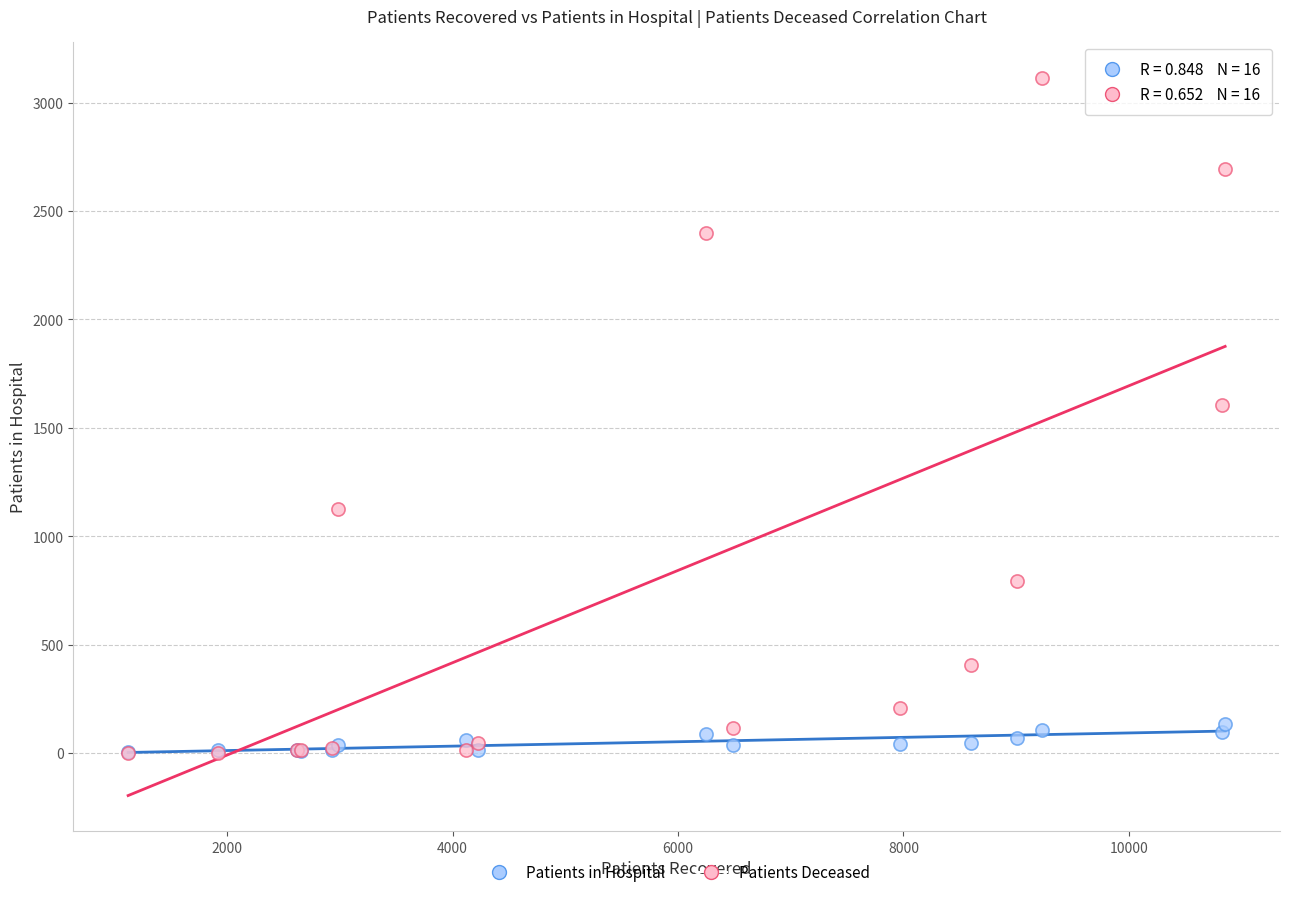

Across all series, what Y value is closest to 1559?

1606